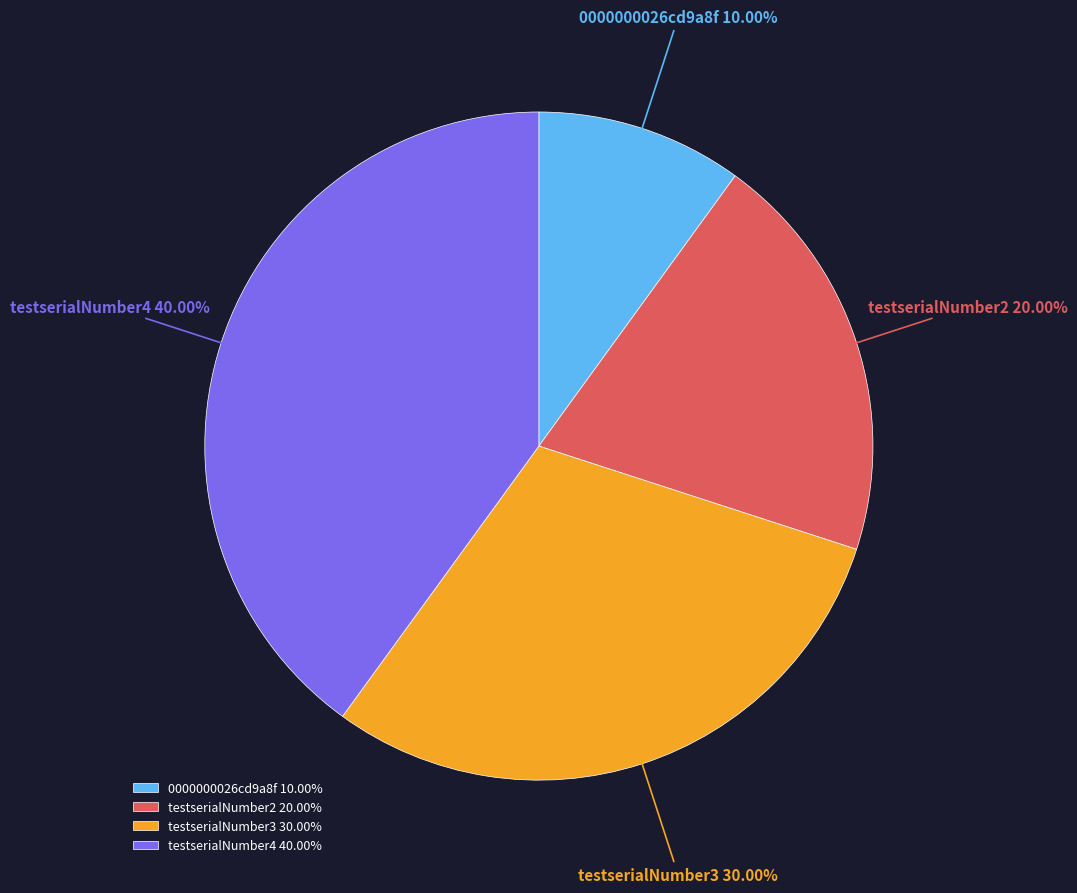

To the nearest percent, what is the difference between the largest and smallest slice percentages?

30%